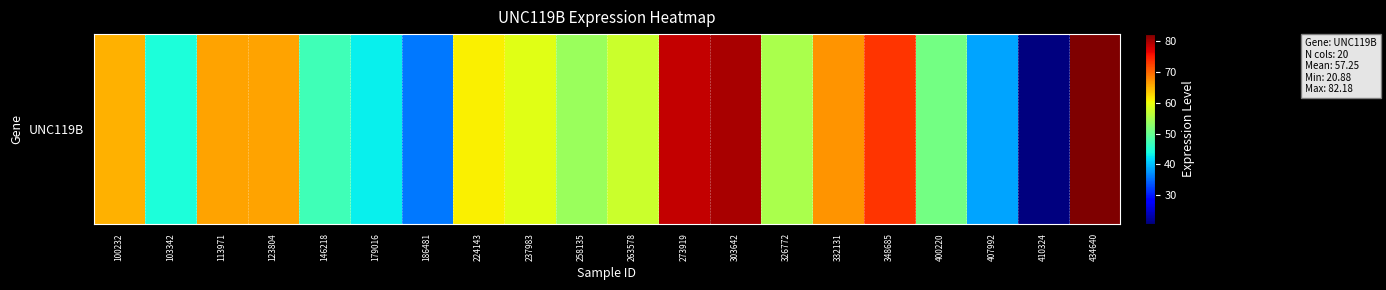

List the labels in order of value, smallest first.

410324, 186481, 407992, 179016, 103342, 146218, 400220, 258135, 326772, 263578, 237983, 224143, 100232, 123804, 113971, 332131, 348685, 273919, 303642, 434640